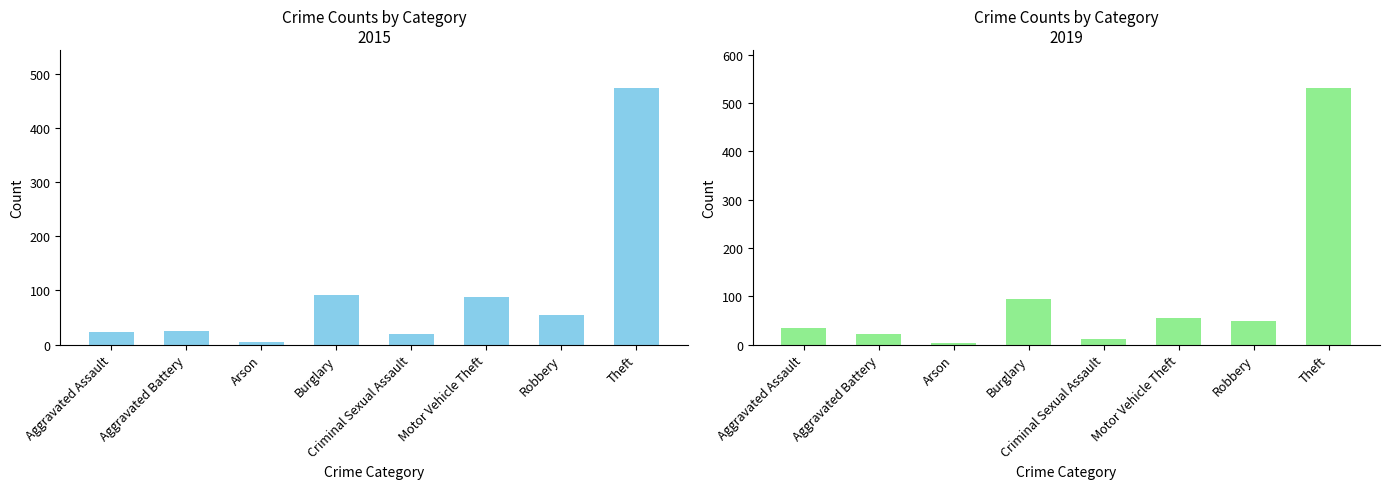

Count the number of categories in the chart.

8